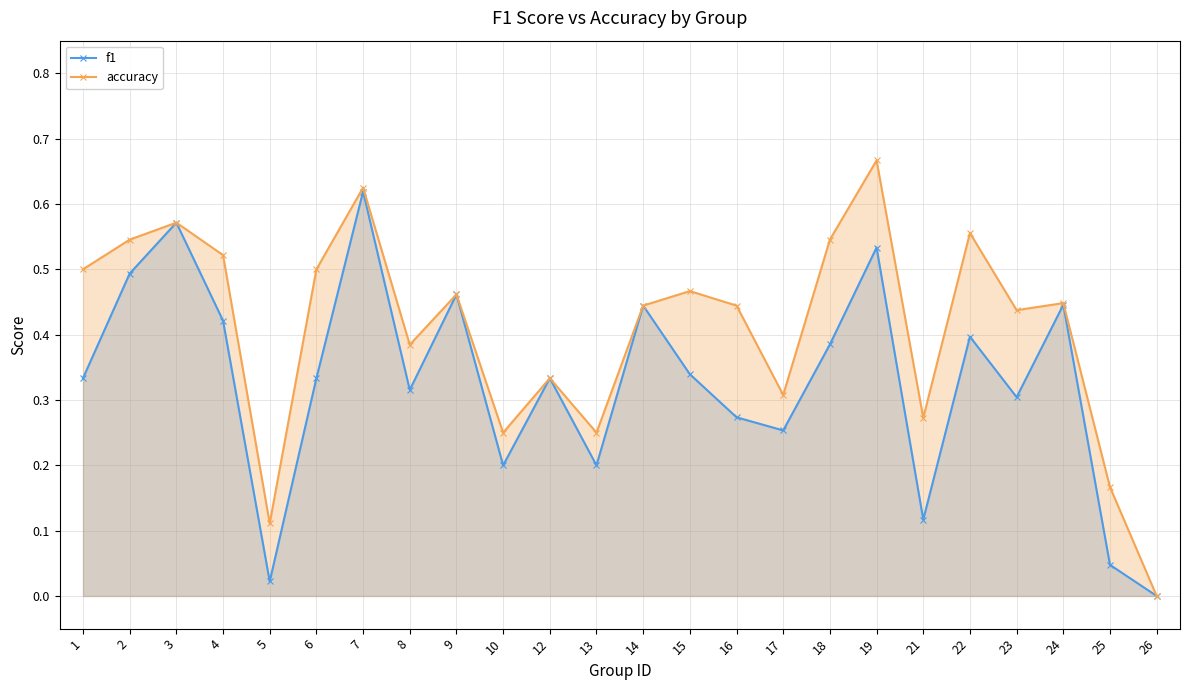

How many categories are shown in the chart?

24